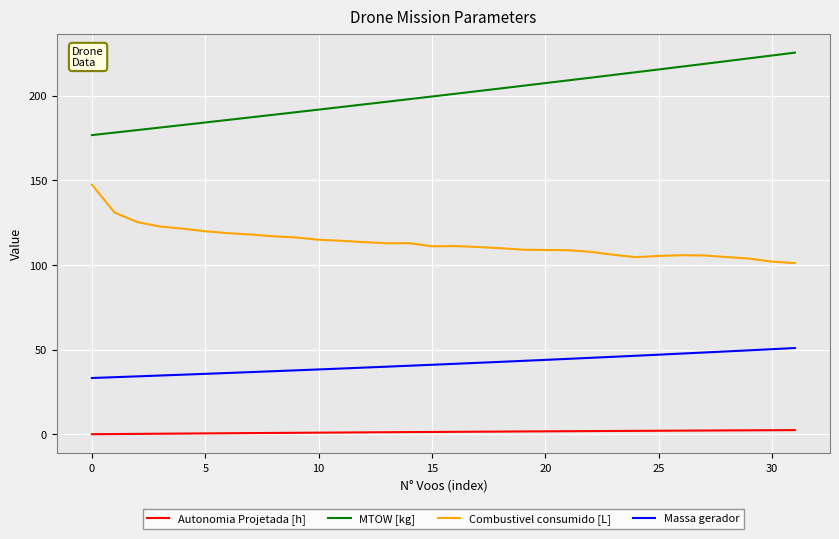

What is the lowest value of the Combustivel consumido [L] series?

101.2